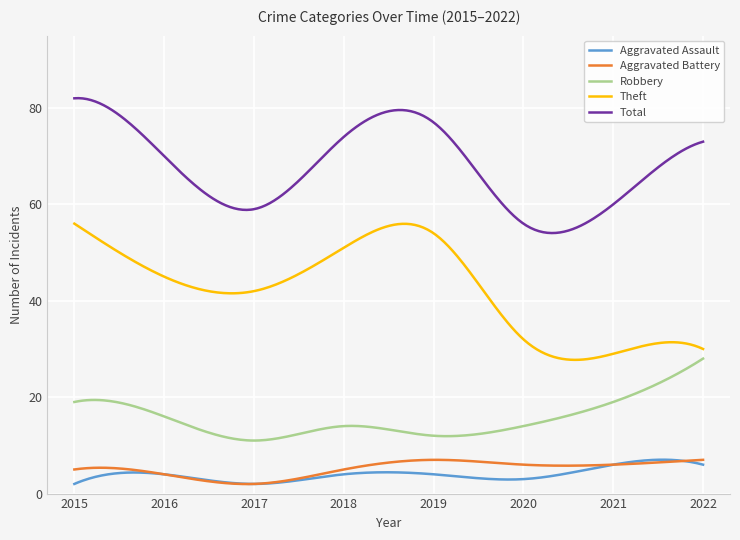

What is the maximum value shown in the chart?

82.0